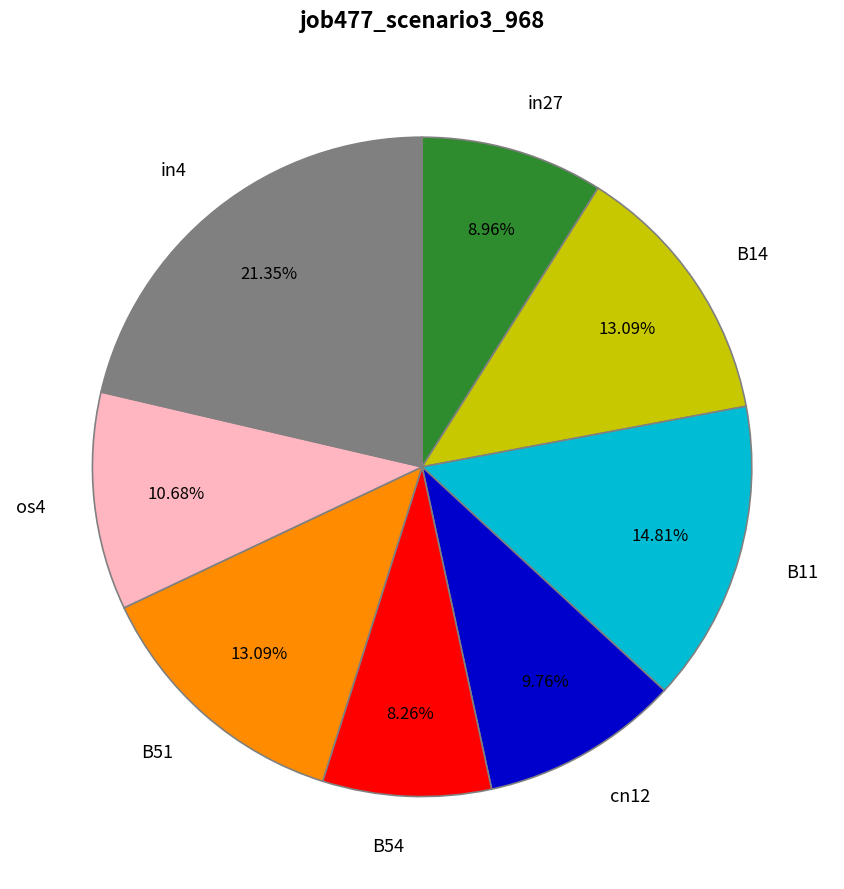

What percentage do in4 and B54 together represent?

29.6%